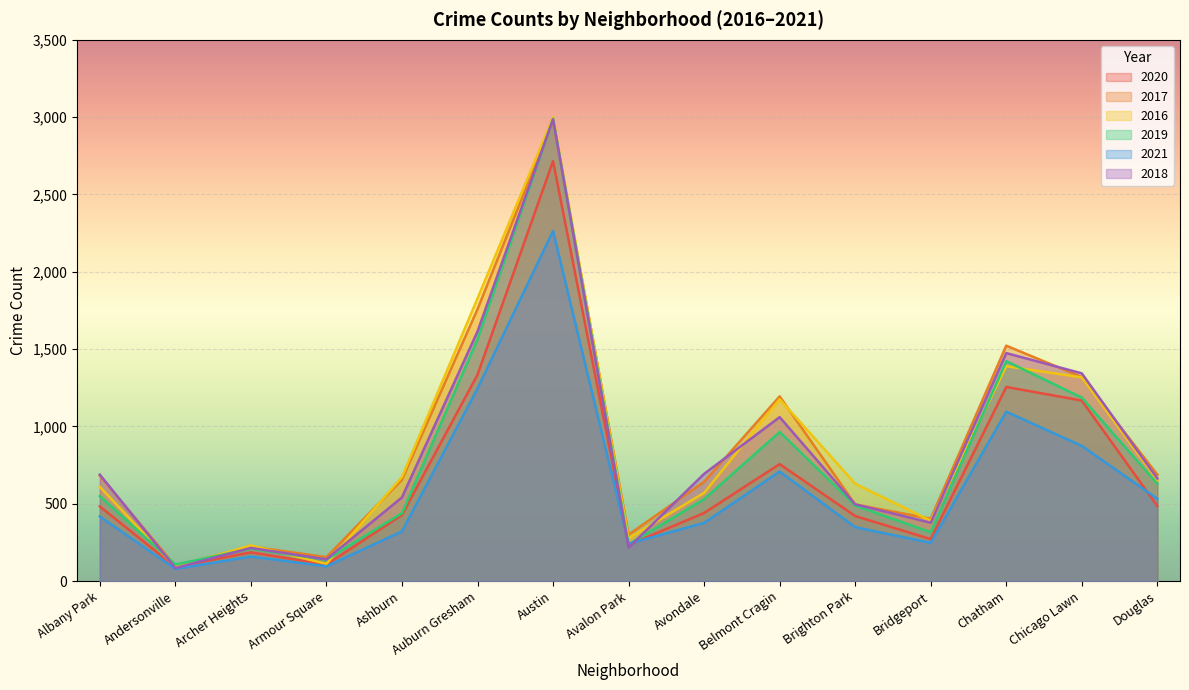

What are all the series names shown in the legend?

2020, 2017, 2016, 2019, 2021, 2018